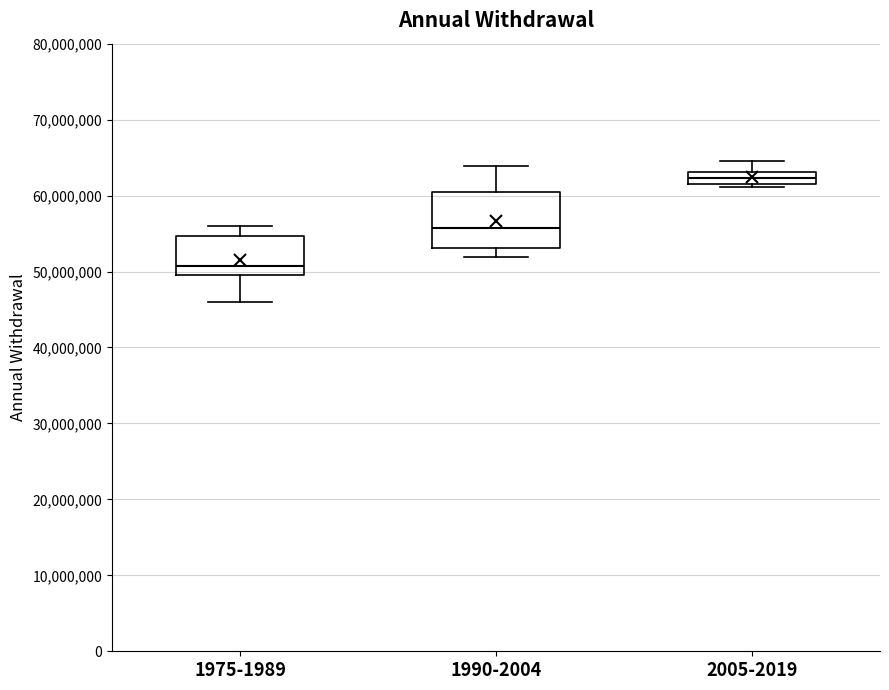

Reading left to right, read every box against the y-axis: the position of its median line, the range the box covers, and the ends of its whiskers. The values are not printed on the chart, so give them approximately, as read against the axis.

1975-1989: median 51000000, box 50000000 to 55000000, whiskers 46000000 to 56000000
1990-2004: median 56000000, box 53000000 to 60000000, whiskers 52000000 to 64000000
2005-2019: median 62000000, box 61000000 to 63000000, whiskers 61000000 (just below the box's lower edge) to 65000000